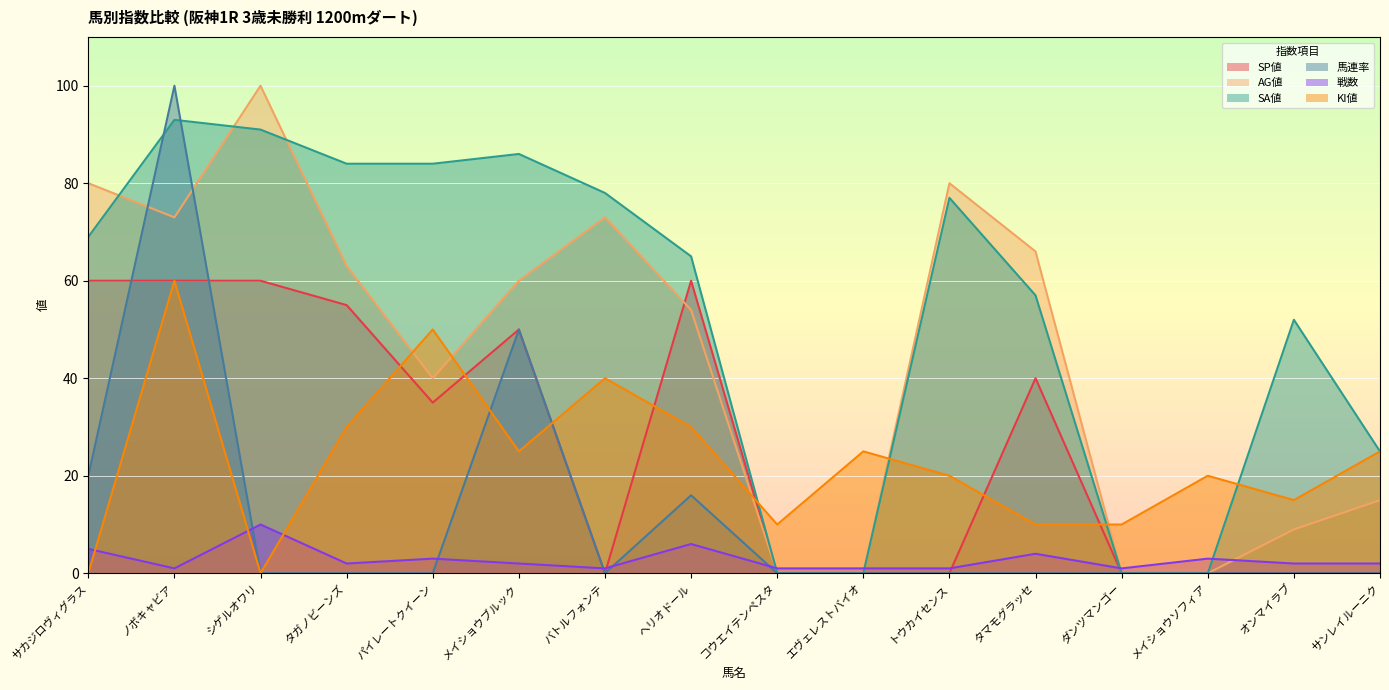

What are all the series names shown in the legend?

SP値, AG値, SA値, 馬連率, 戦数, KI値